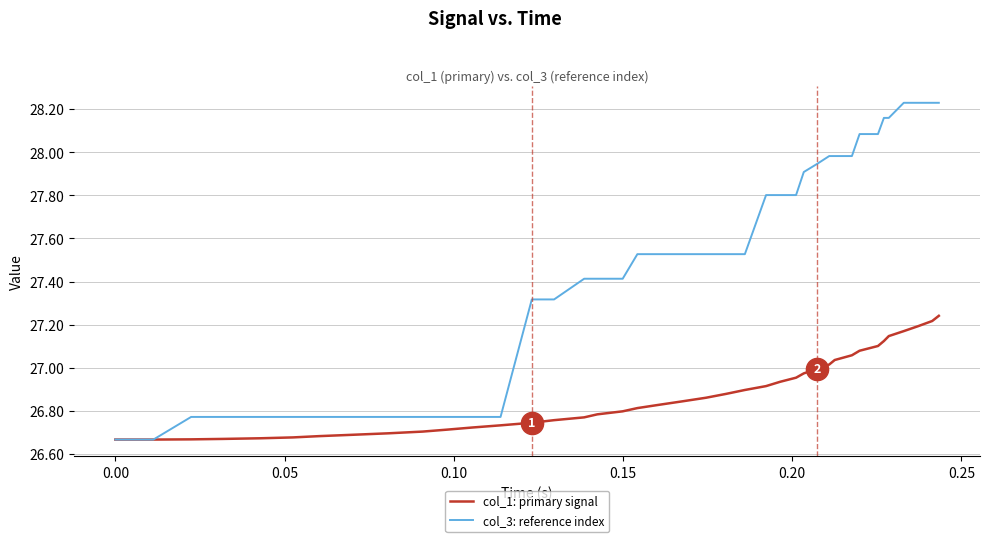

Rank the series by their average value, from lowest to highest.

col_1: primary signal, col_3: reference index